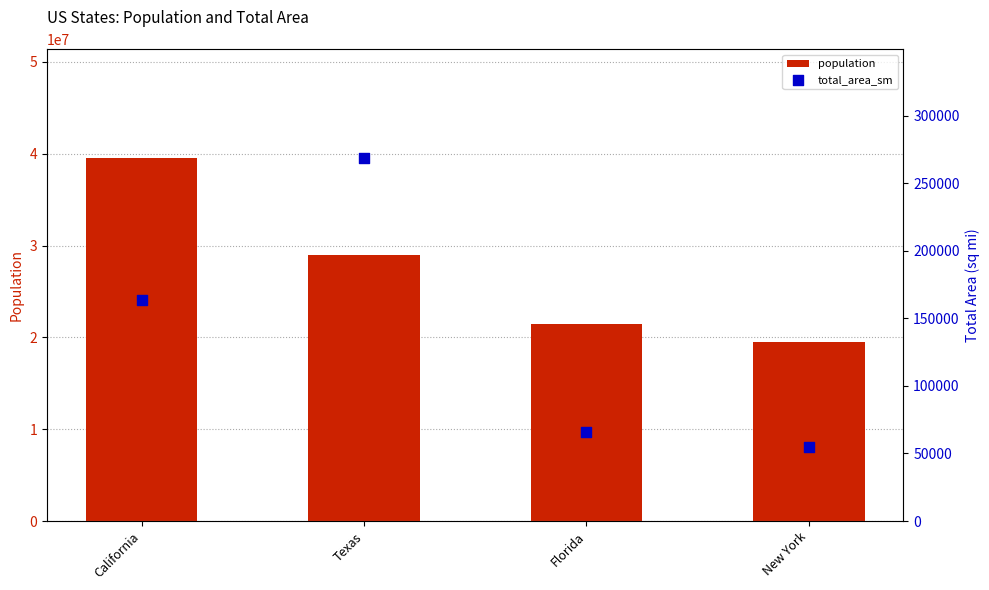

What are all the series names shown in the legend?

population, total_area_sm